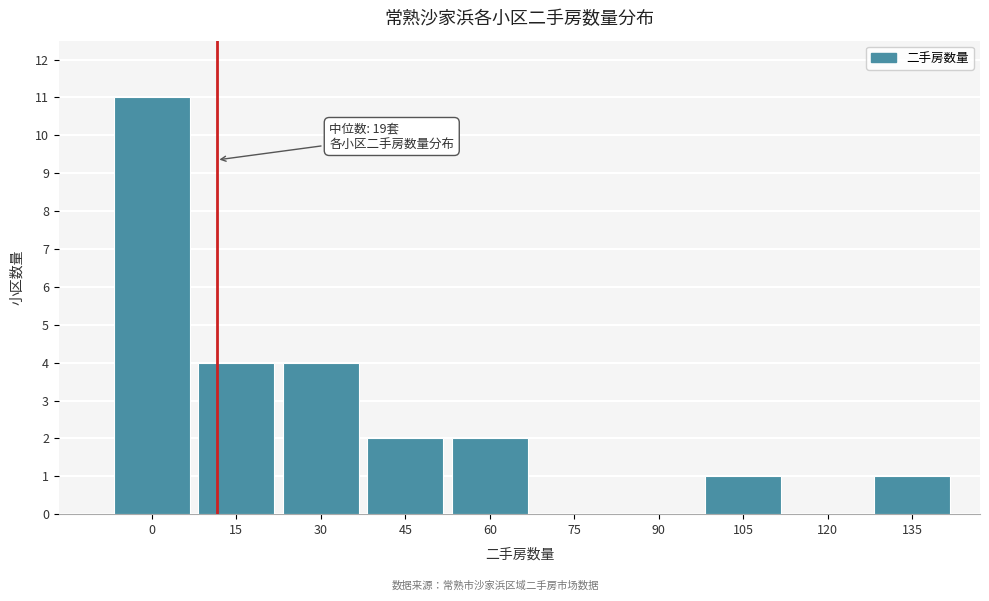

Reading left to right, extract all data points from this chart.

0=11	15=4	30=4	45=2	60=2	75=0	90=0	105=1	120=0	135=1